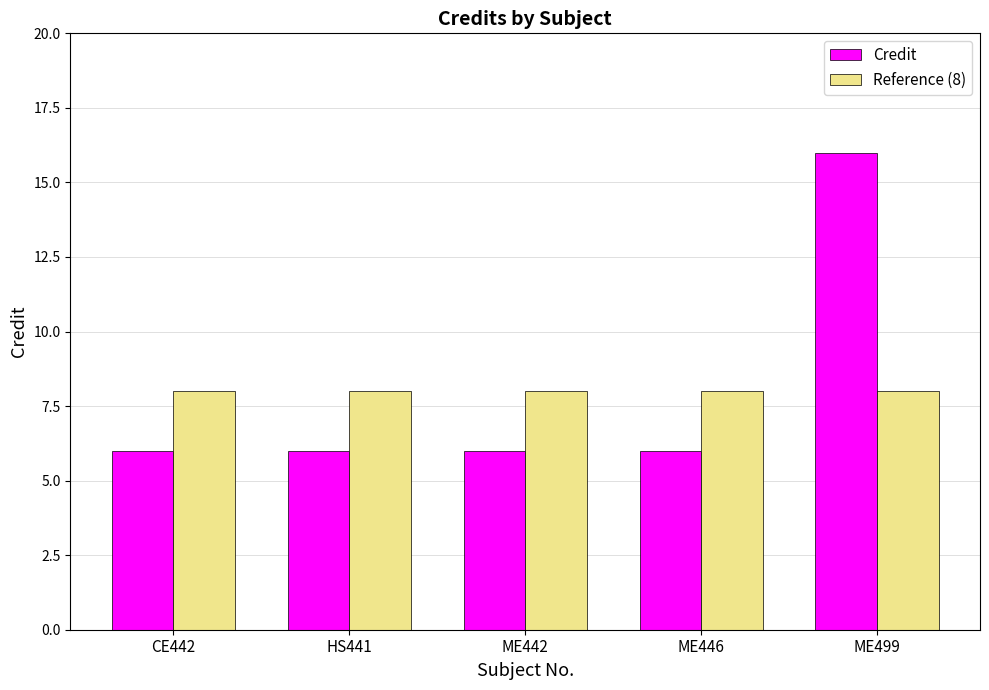

What are all the series names shown in the legend?

Credit, Reference (8)